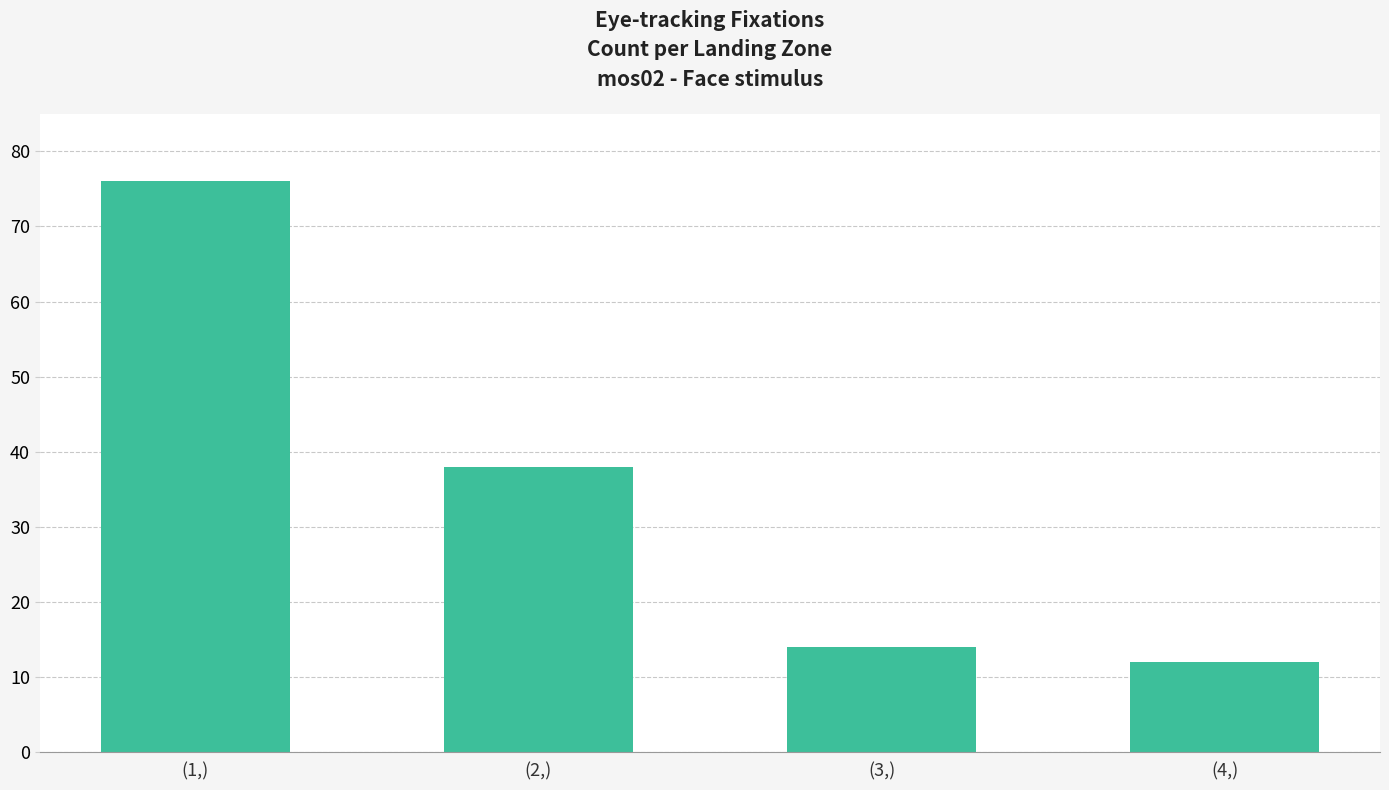

Between (1,) and (2,), which is larger?

(1,)